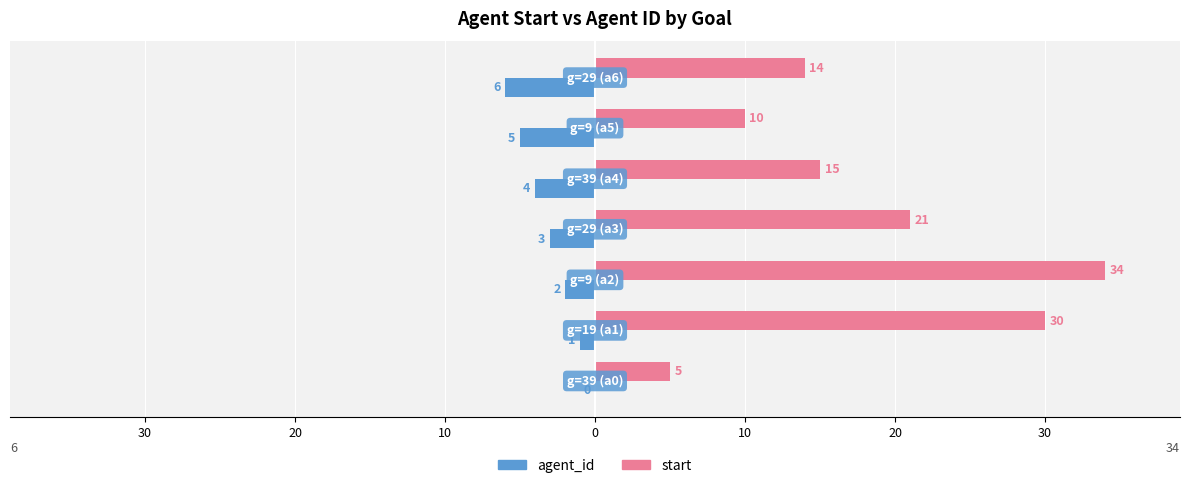

What are all the series names shown in the legend?

agent_id, start